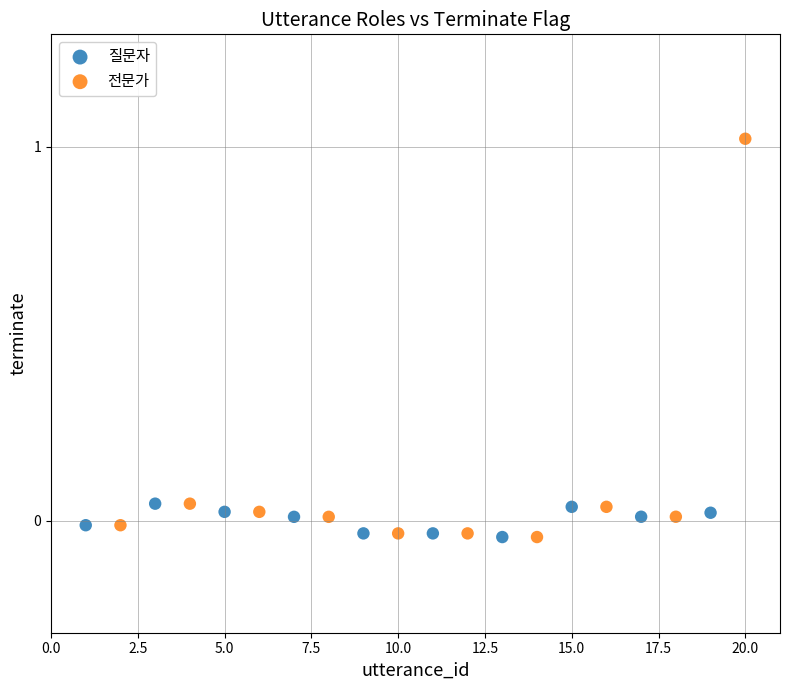

Which series has the largest Y range (max minus min)?

전문가